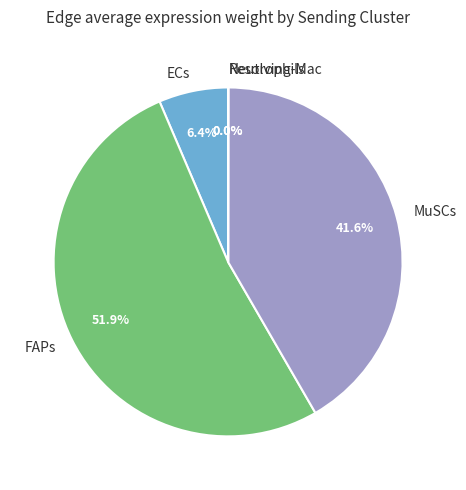

What portion of the pie excludes MuSCs?

58.4%